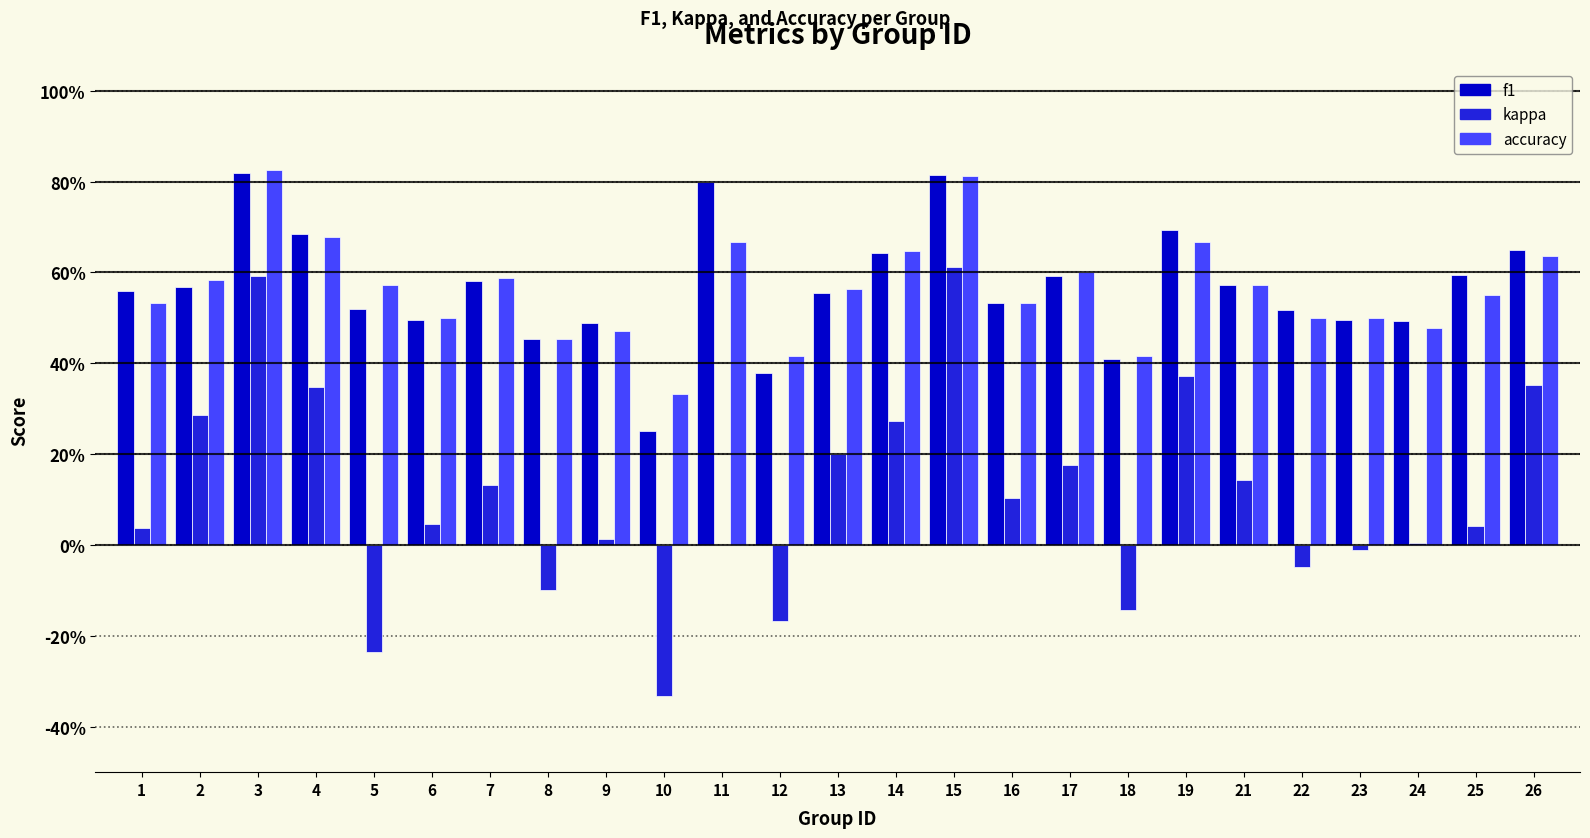

What is the average value of the accuracy series?

0.6